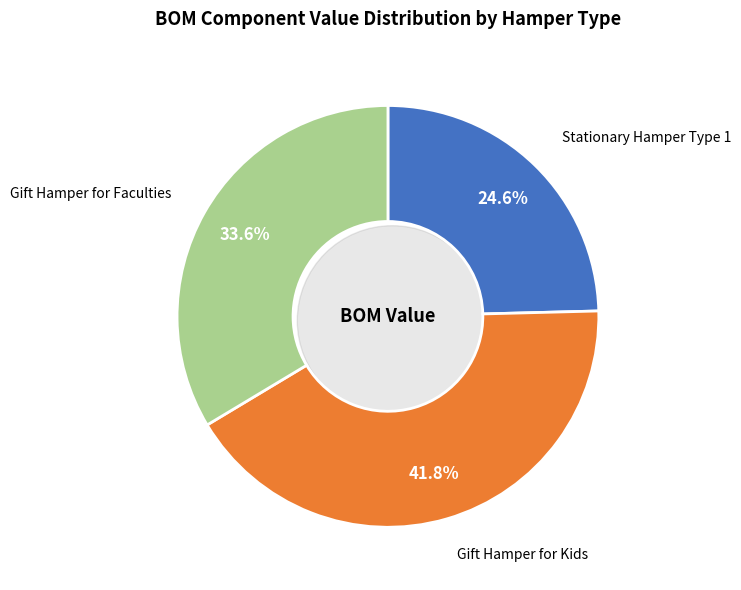

Does Pen account for over 50% of the chart?

No